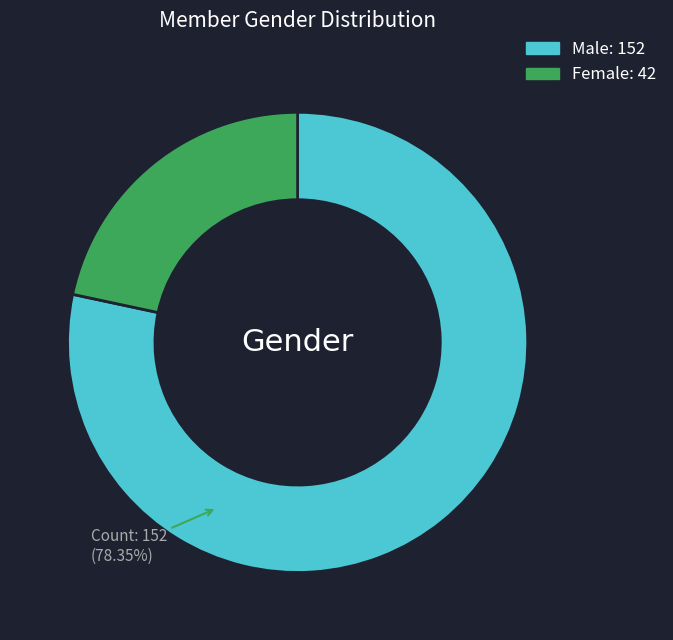

Rank the categories by value from highest to lowest.

Male, Female